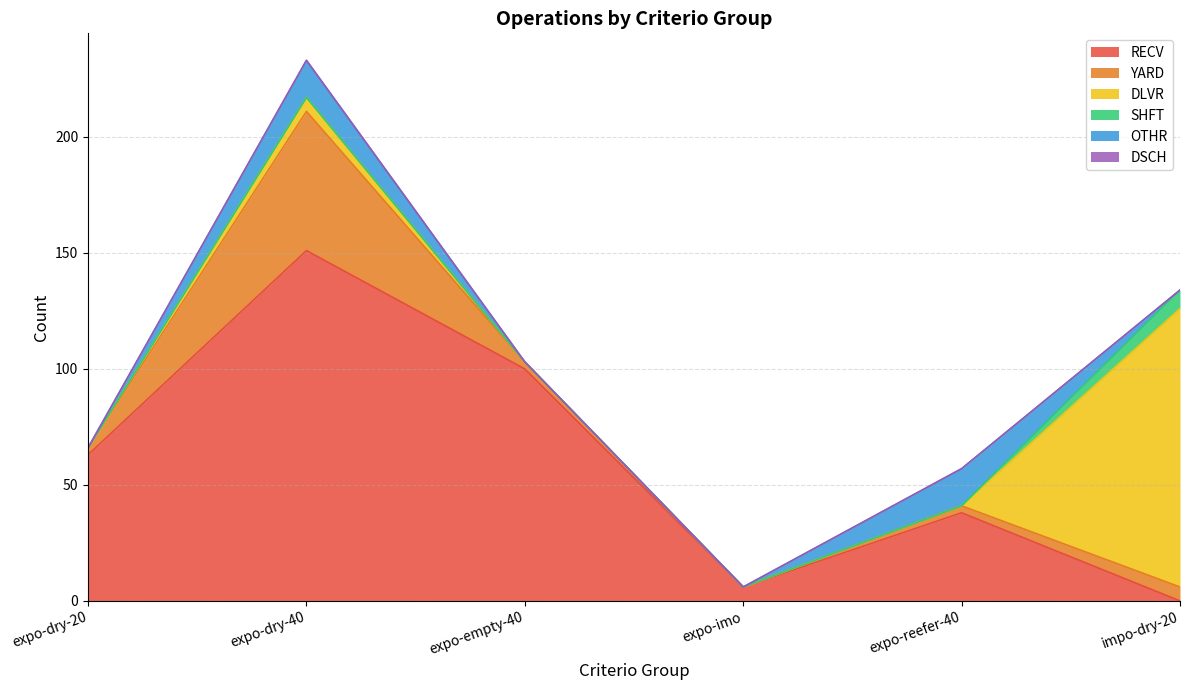

What are all the series names shown in the legend?

RECV, YARD, DLVR, SHFT, OTHR, DSCH